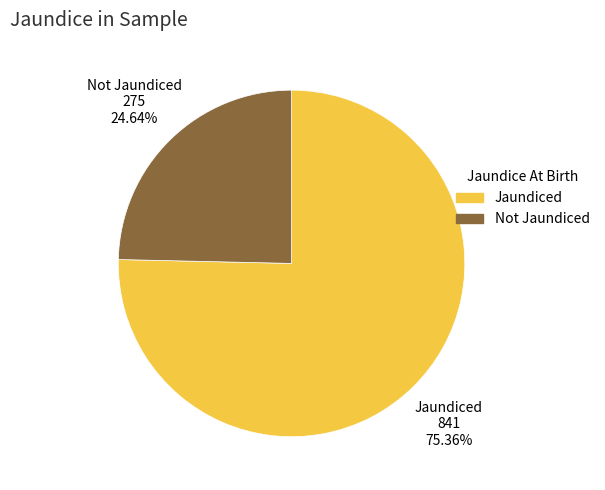

Which slice is the largest?

Jaundiced